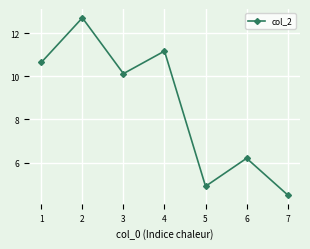

List the labels in order of value, smallest first.

7, 5, 6, 3, 1, 4, 2